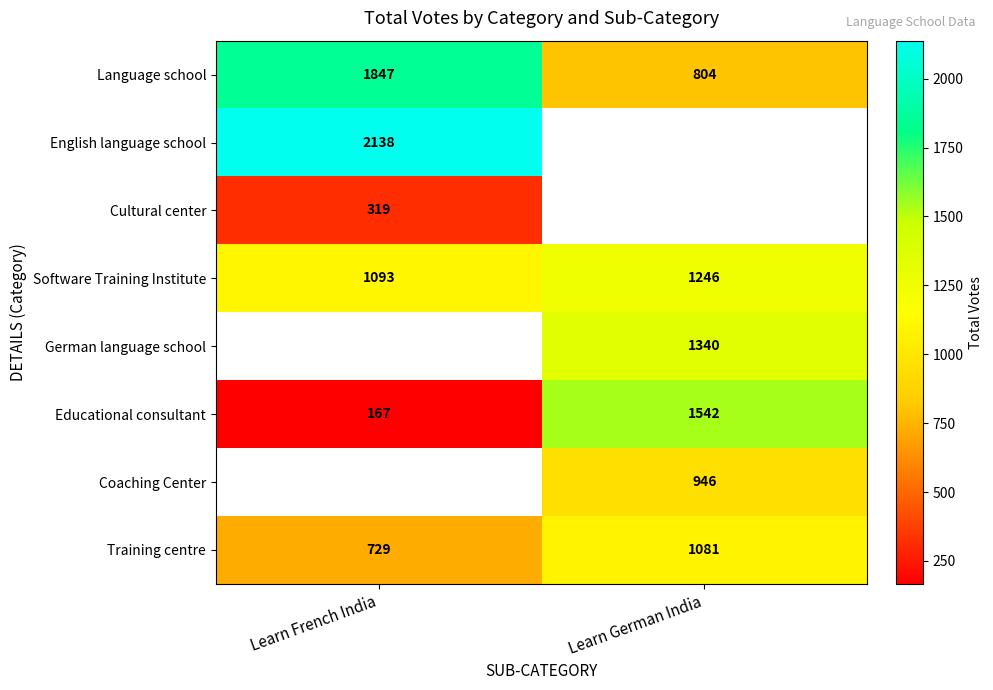

Rank the categories by Training centre value from lowest to highest.

Learn French India, Learn German India